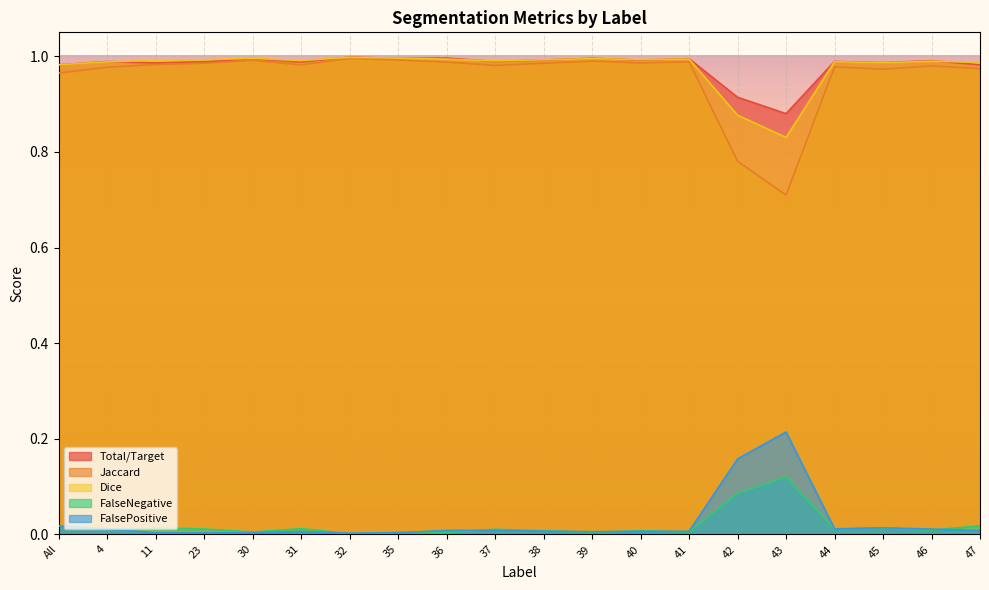

What position from the right is 31?

15